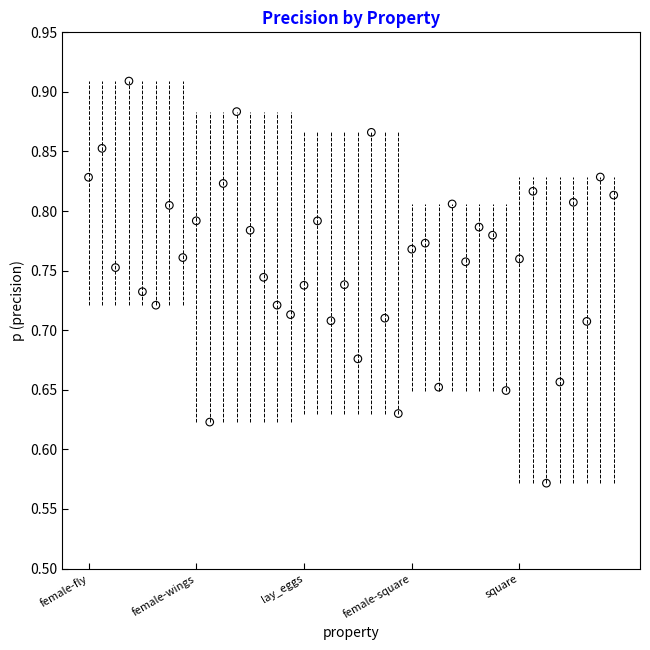

What is the range of Y values (max minus min)?

0.3